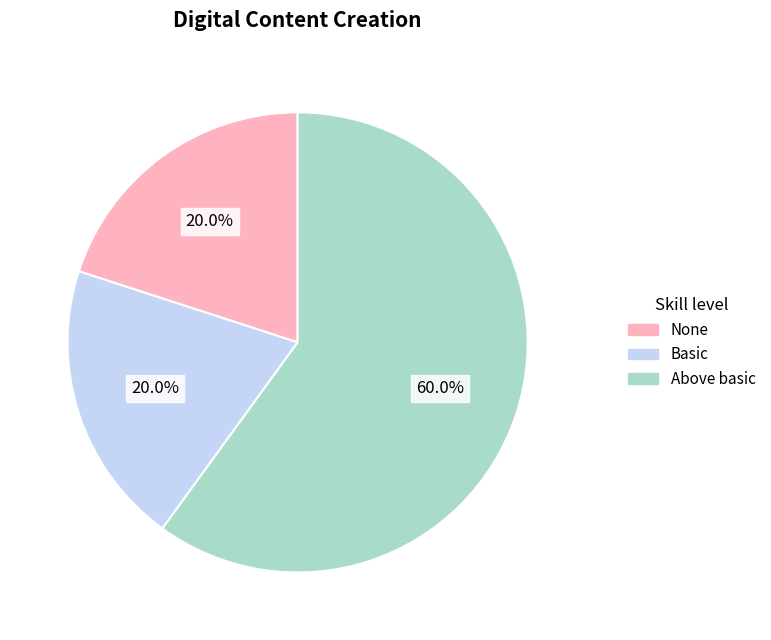

Count the number of slices in the pie.

3